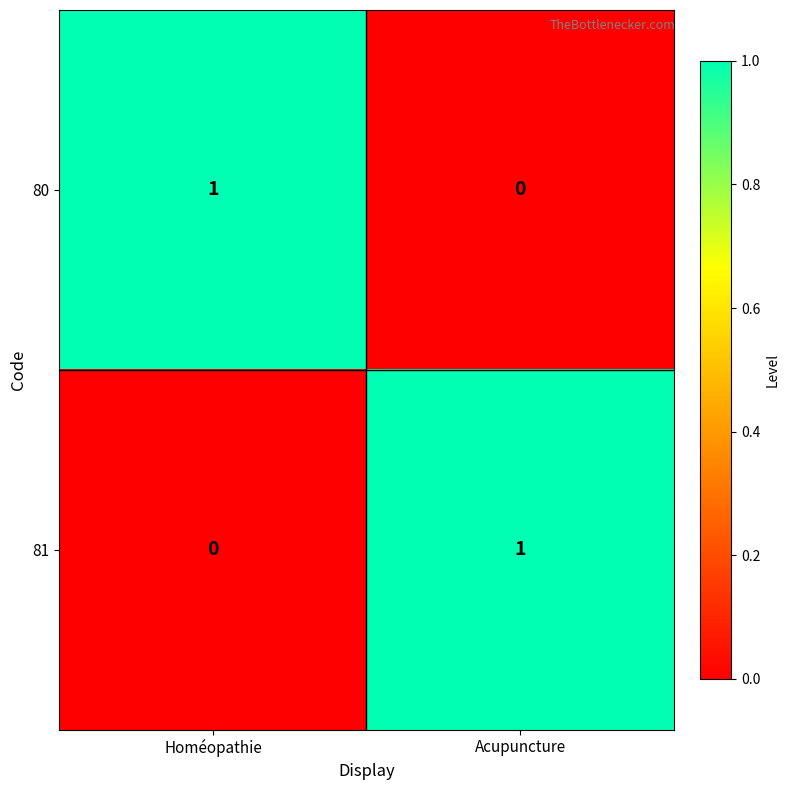

Count the number of data series in this chart.

2